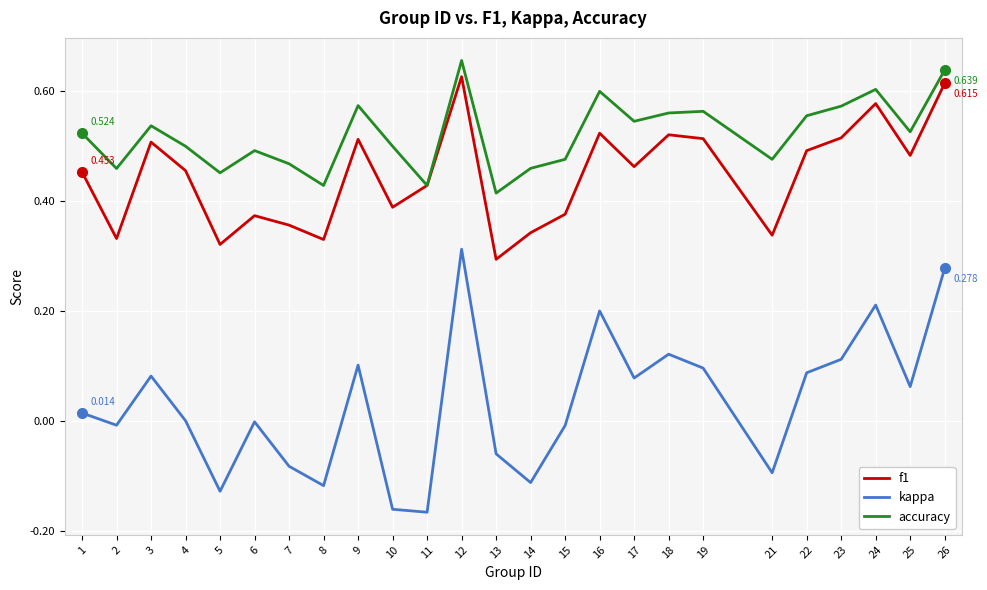

Where is the first local minimum for f1?

2